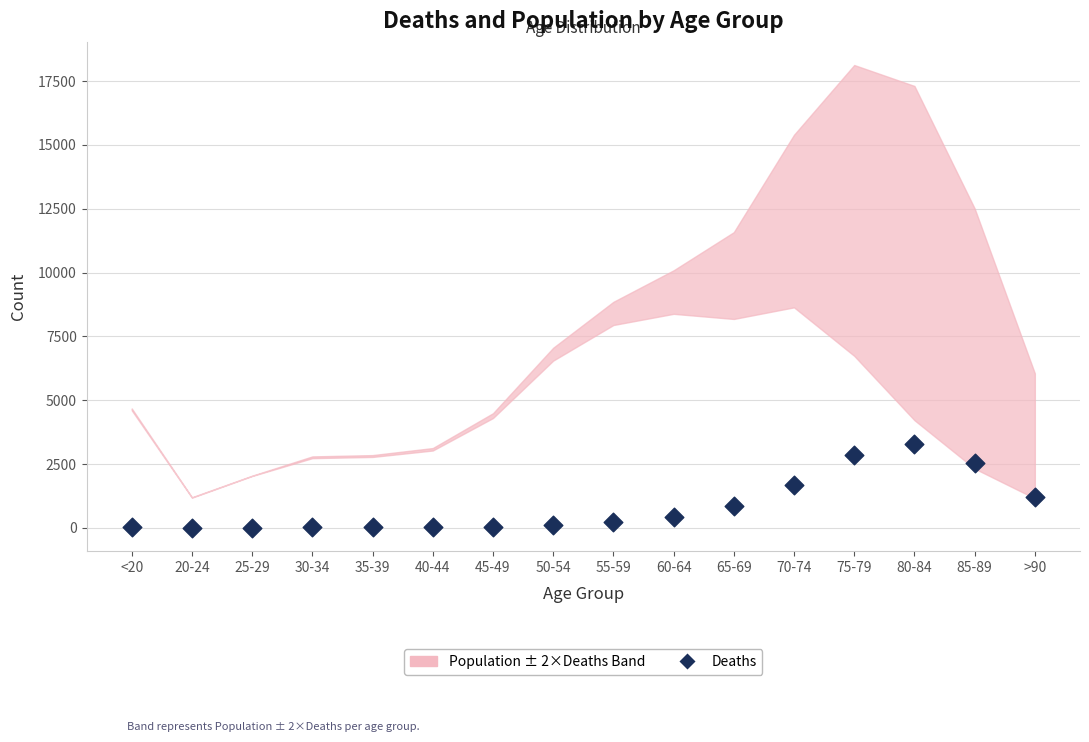

What is the range of Y values (max minus min)?

3270